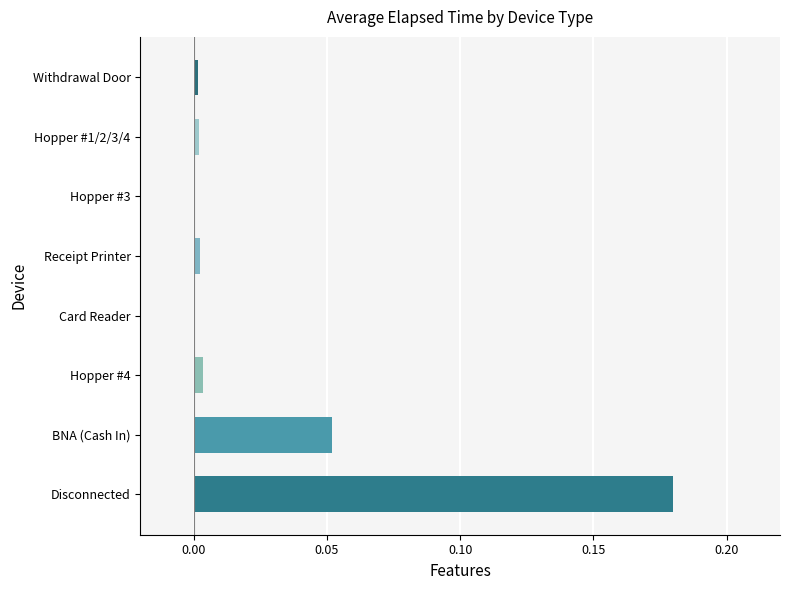

At which category does the chart reach its peak across all series?

Disconnected